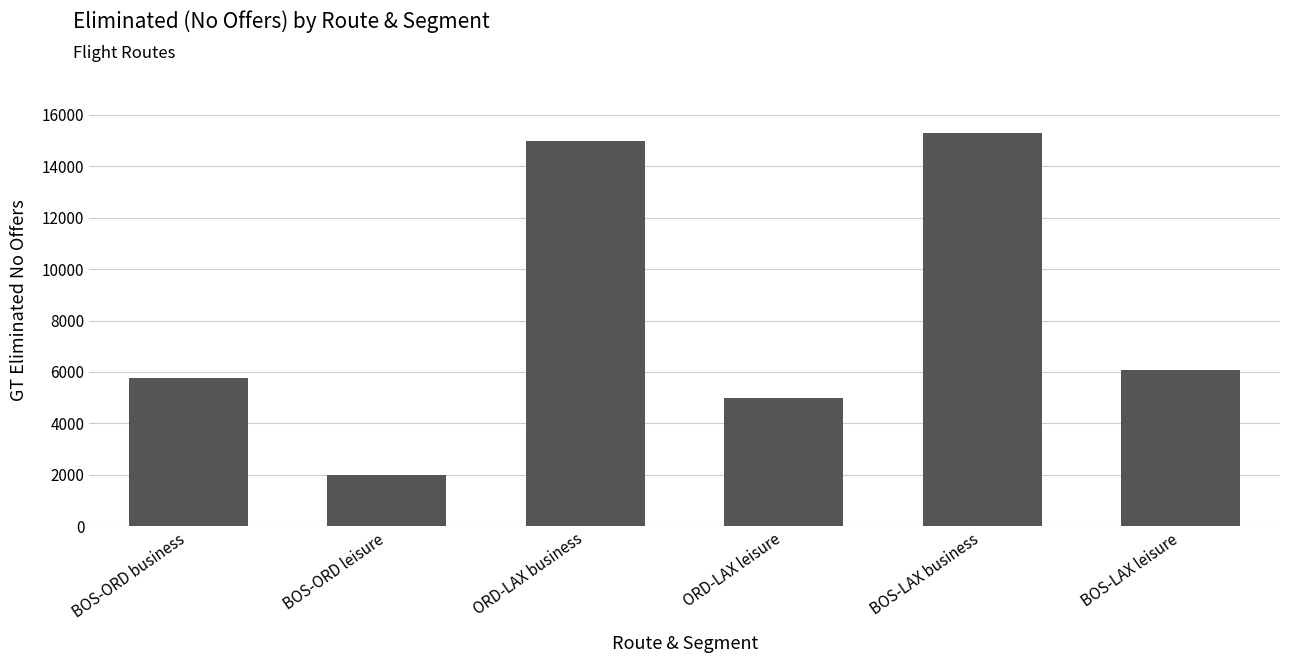

How many bars are there in total?

6